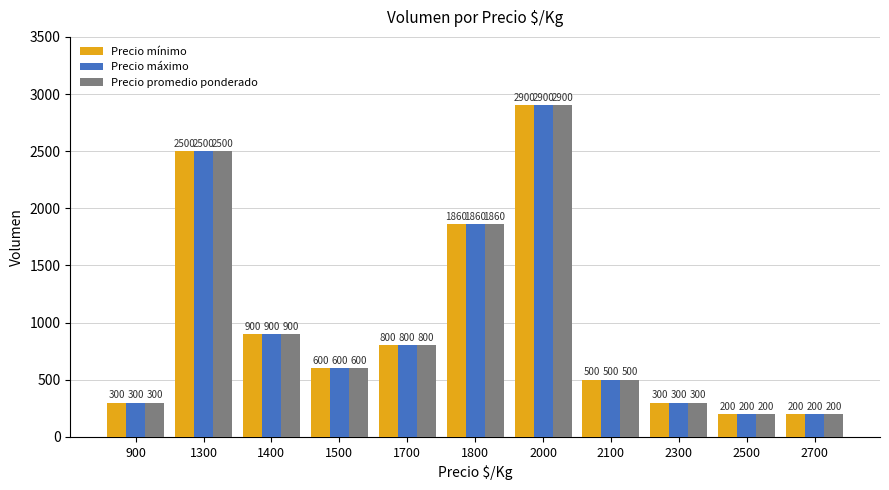

How many distinct data groups are displayed?

3